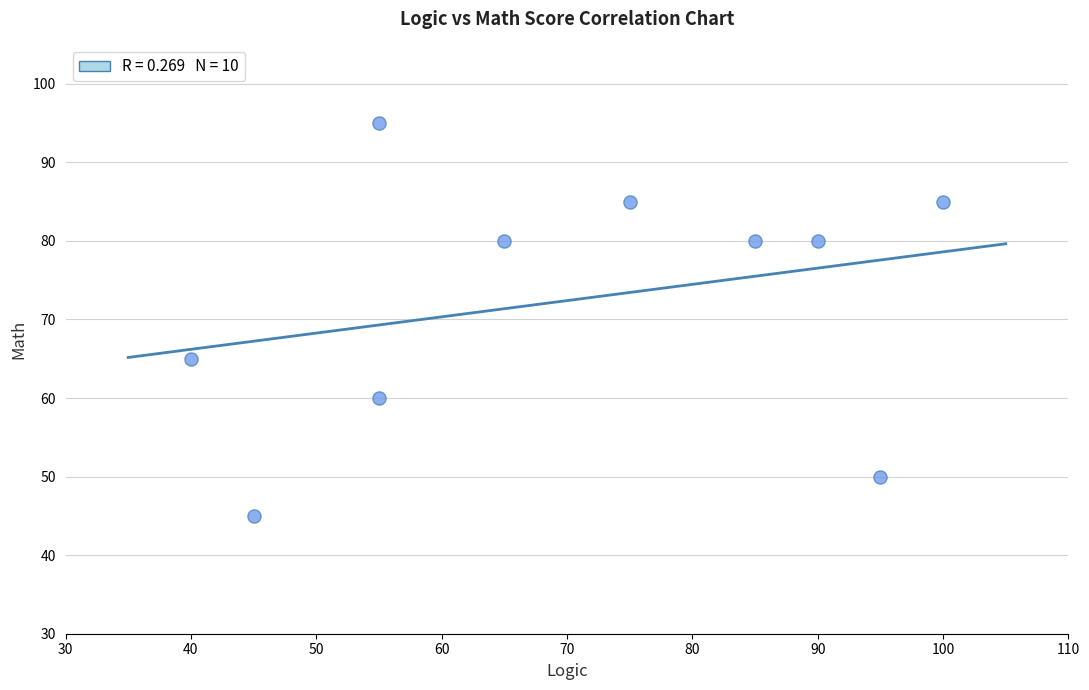

What Y value in the scatter plot is closest to 70?

65